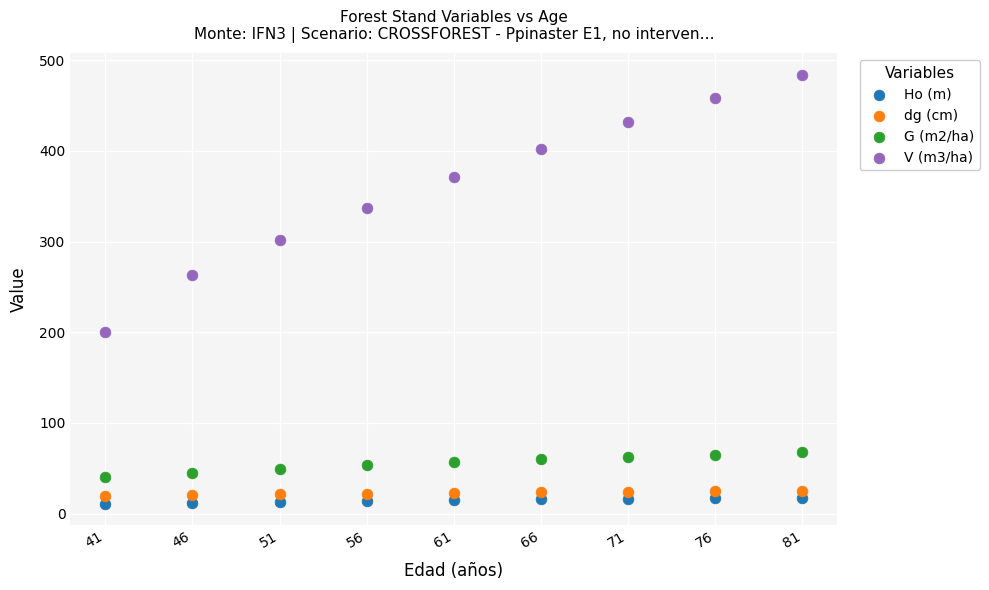

Across all data points, what is the range of Y values (max minus min)?

473.0